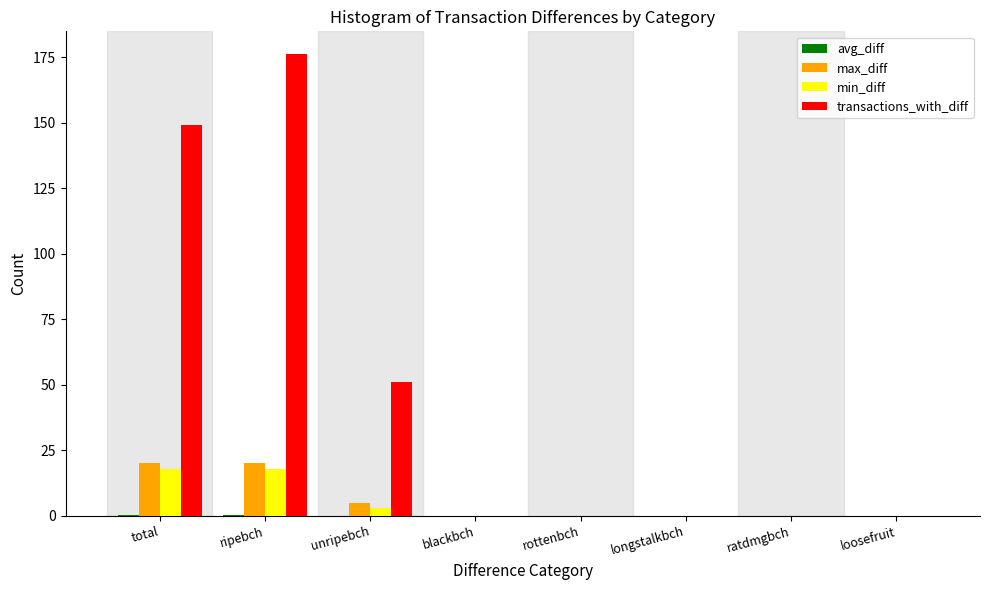

Is it true that transactions_with_diff equals 0.0 at longstalkbch?

True